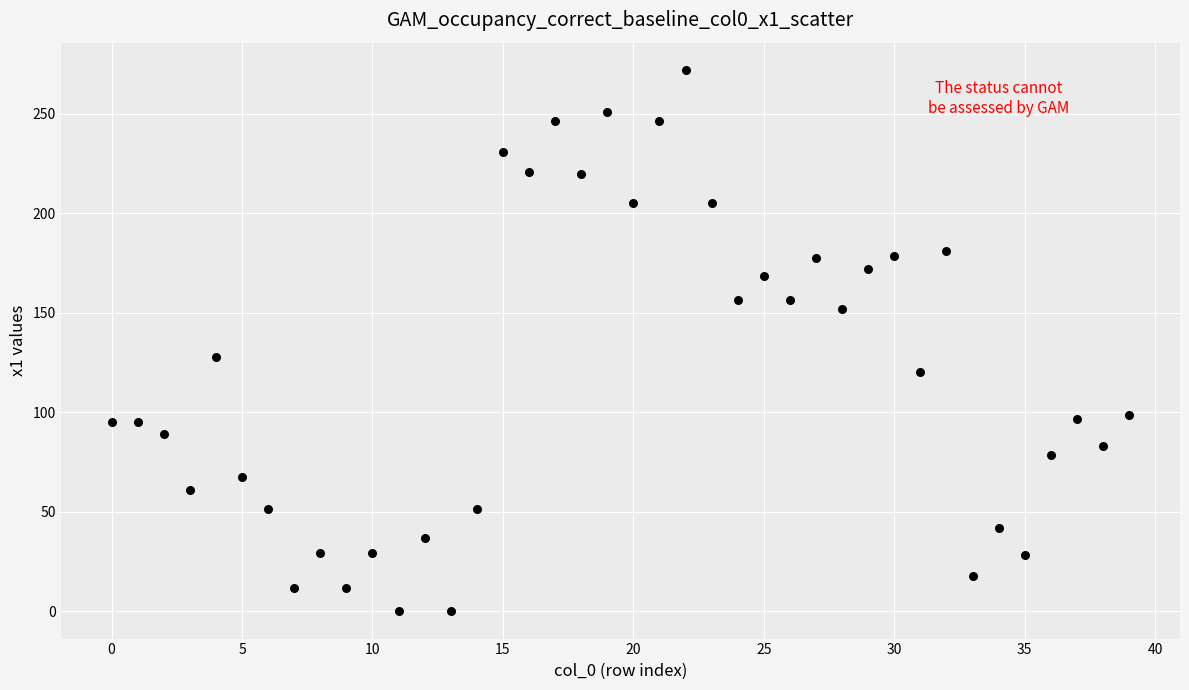

What is the range of Y values (max minus min)?

272.2